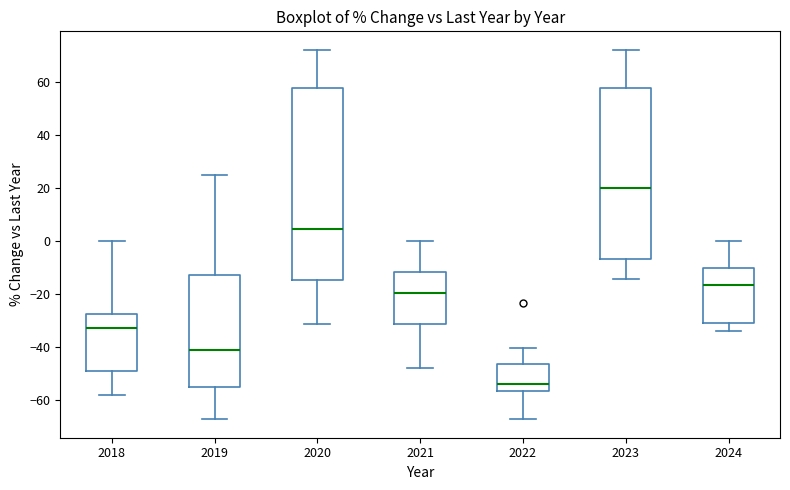

Which box's median line is the highest?

2023